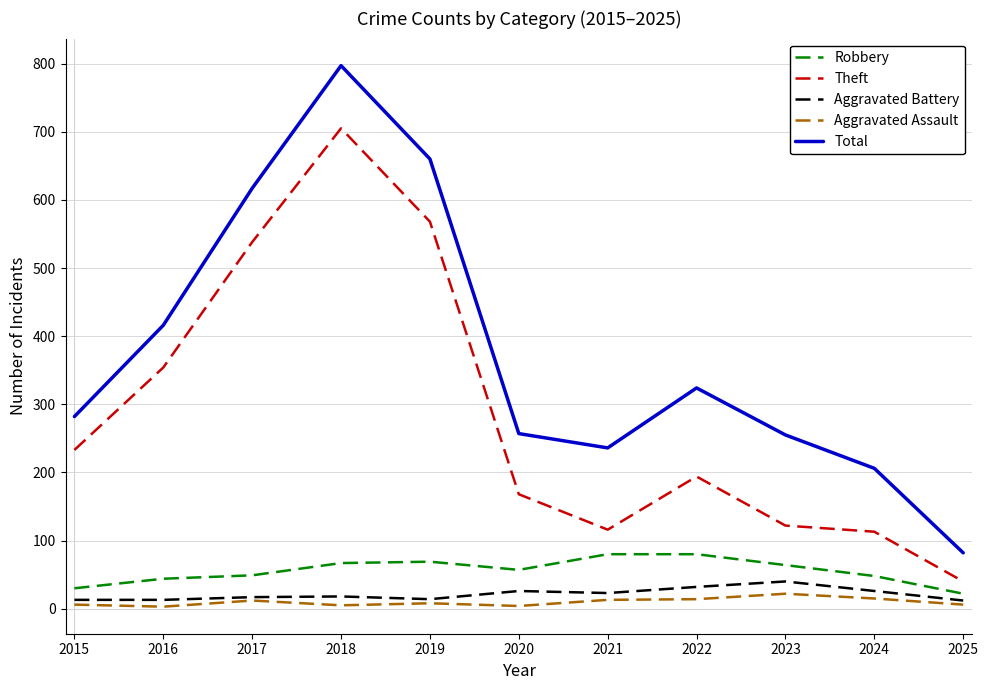

True or false: Aggravated Assault and Total cross at least once.

False